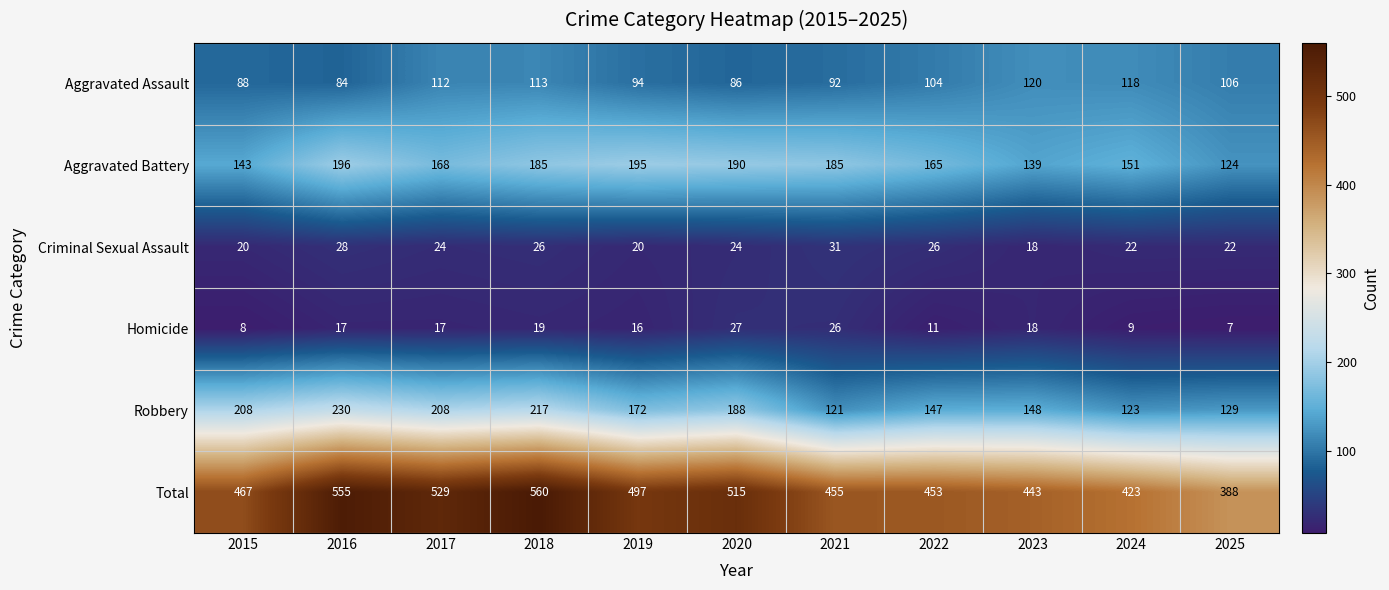

The Aggravated Assault series shows 112 at 2017. True or false?

True